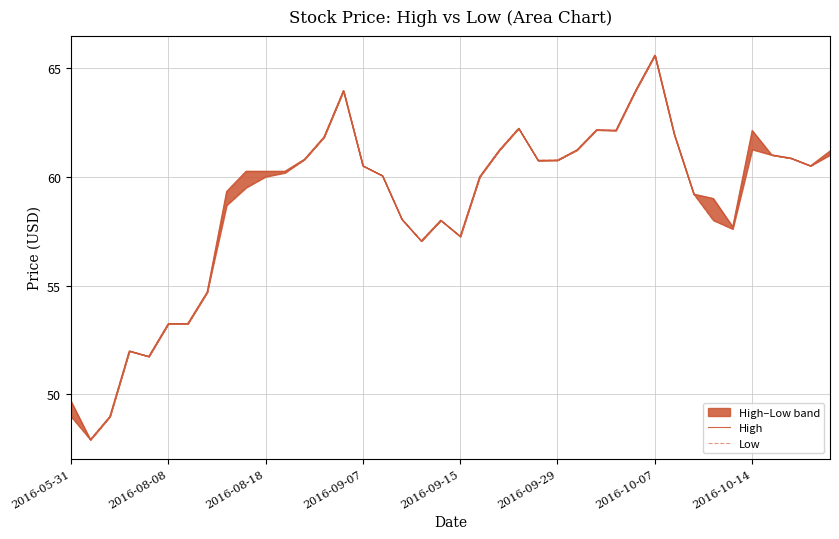

What is the value of the High point at the 32nd from the left?

61.9